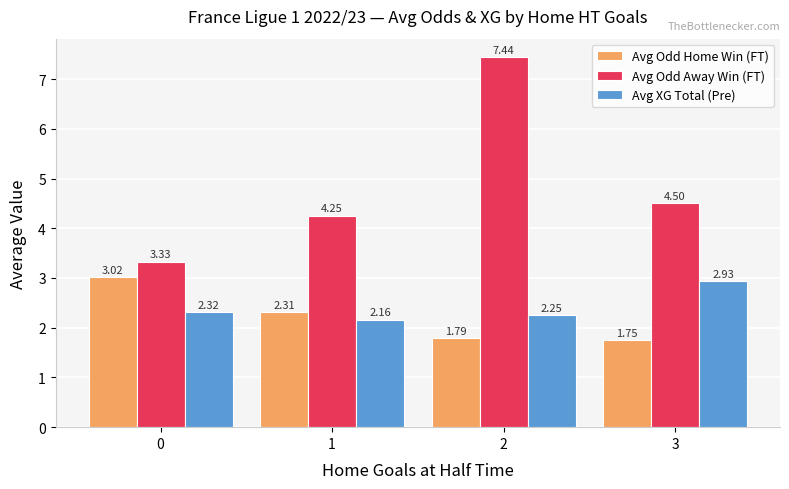

At how many categories does at least one series exceed 4?

3